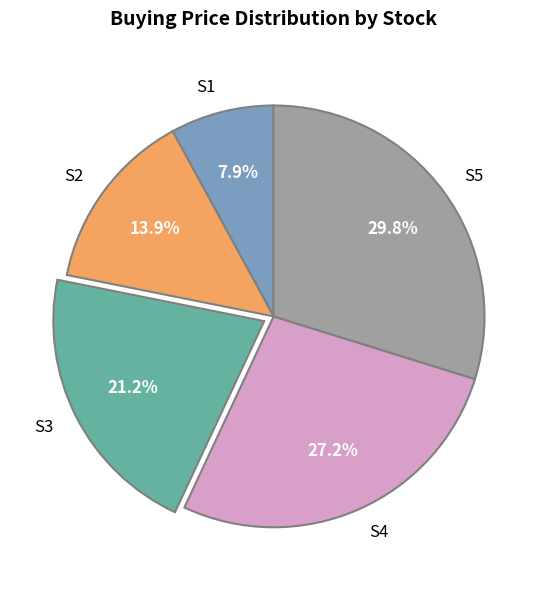

How many segments does this pie chart have?

5